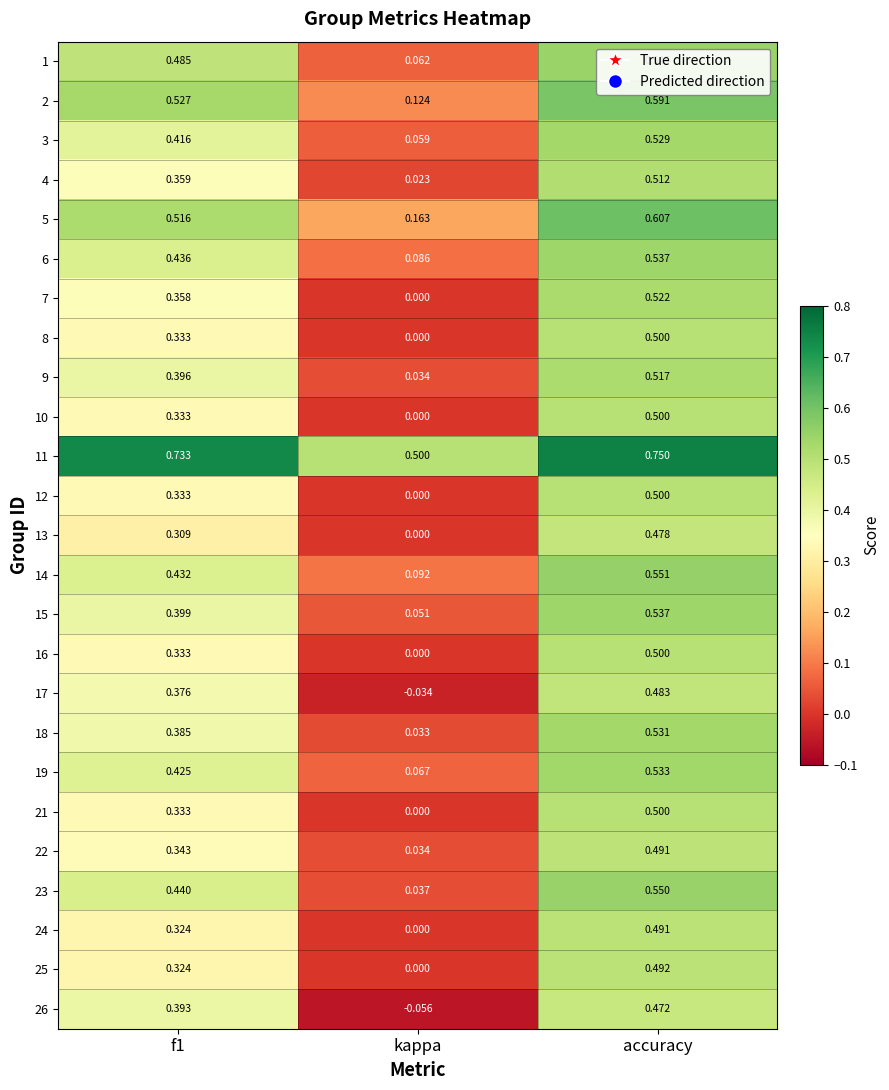

At which category is the sum across all series the highest?

accuracy